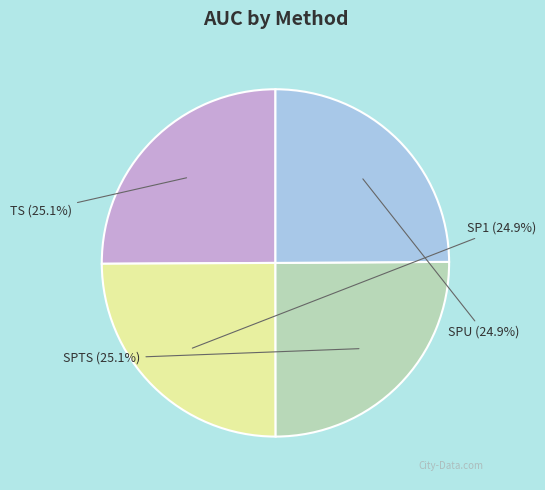

What percentage do TS and SPTS together represent?

50.2%